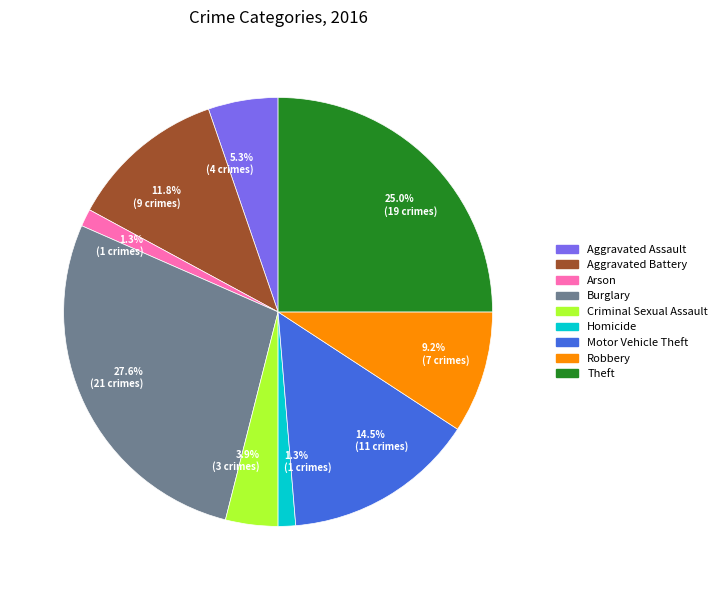

To the nearest percent, what is the difference between the Theft and Aggravated Assault slice percentages?

20%